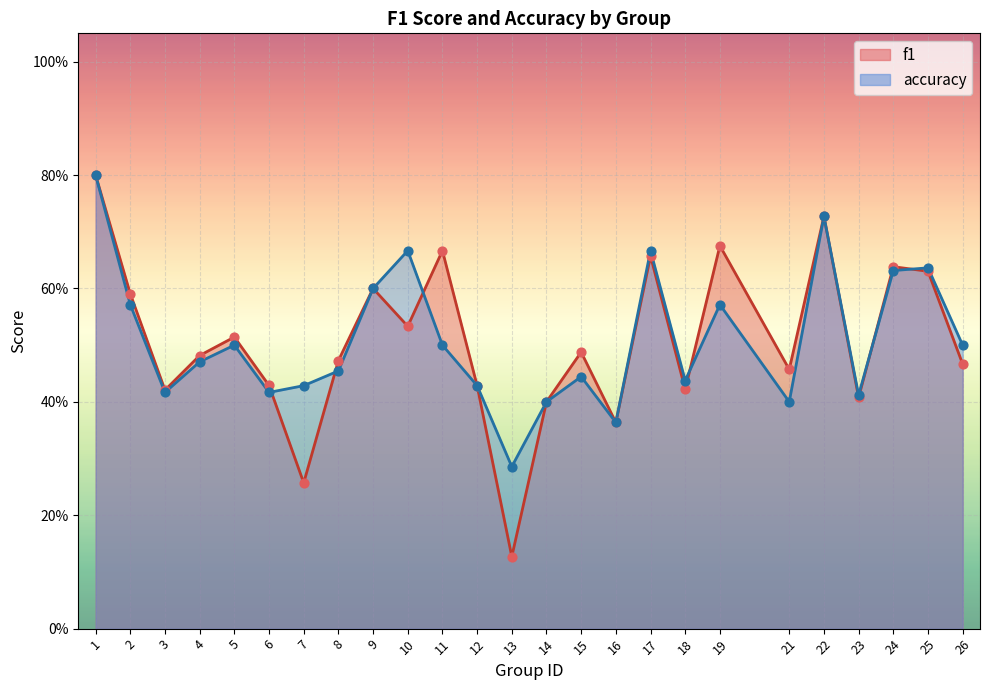

Which series has the widest spread of Y values?

f1